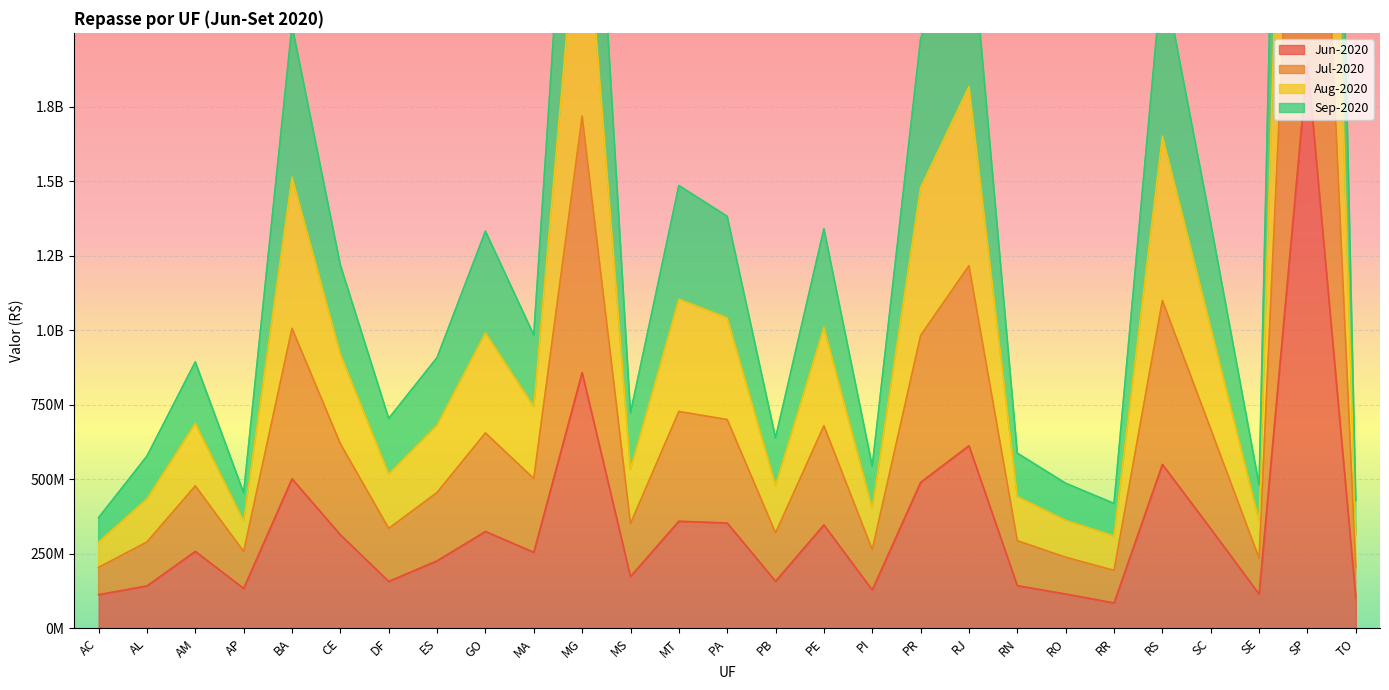

Which series has the largest range (max minus min)?

Aug-2020